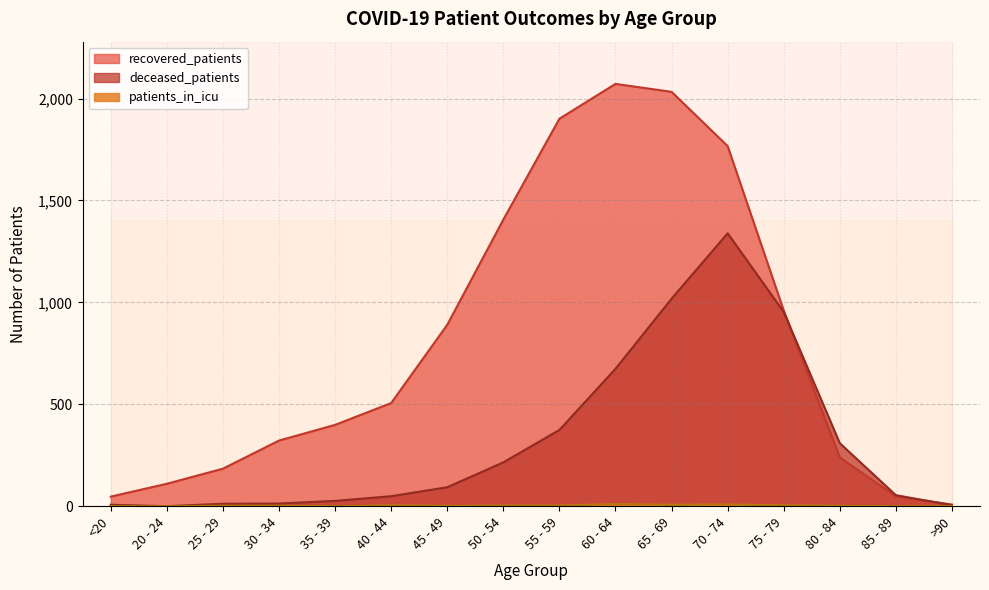

True or false: patients_in_icu and recovered_patients intersect in this chart.

False